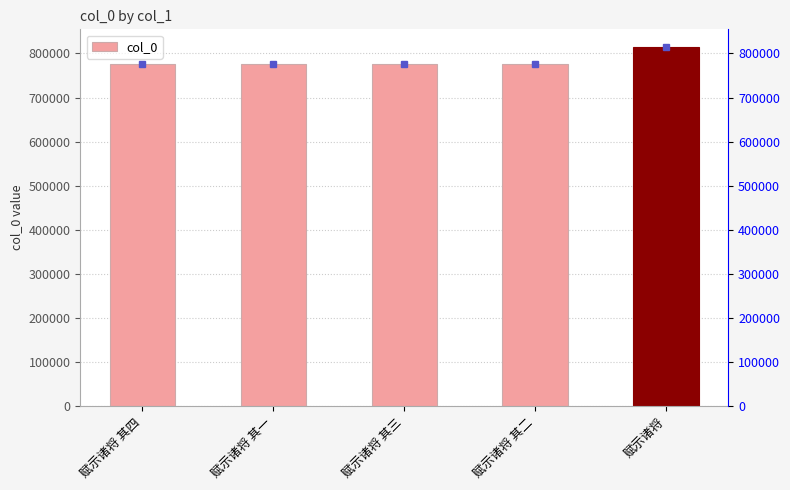

How many distinct data groups are displayed?

1